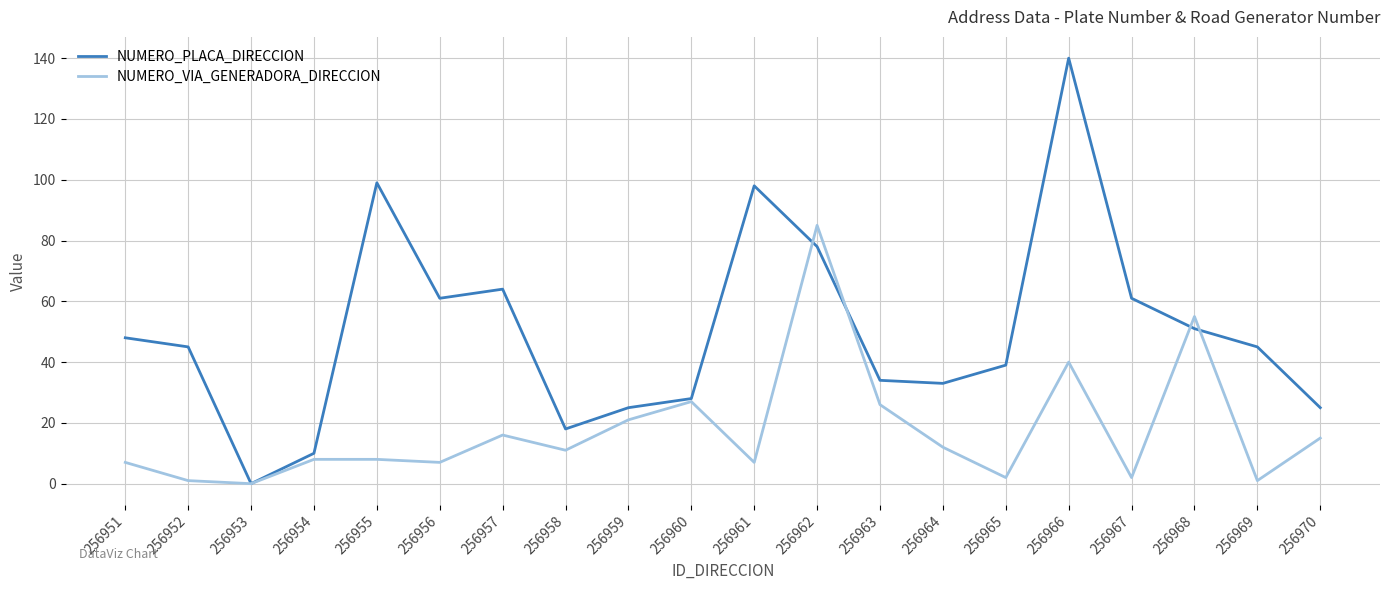

Which series changed the most between 256968 and 256969?

NUMERO_VIA_GENERADORA_DIRECCION